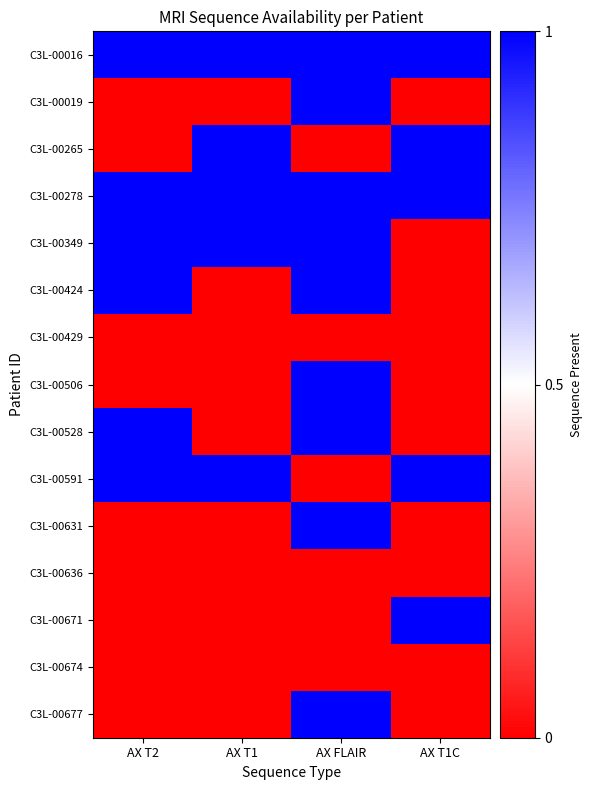

Reading left to right, what are all the values shown in this chart?

C3L-00016: AX T2=1	AX T1=1	AX FLAIR=1	AX T1C=1
C3L-00019: AX T2=0	AX T1=0	AX FLAIR=1	AX T1C=0
C3L-00265: AX T2=0	AX T1=1	AX FLAIR=0	AX T1C=1
C3L-00278: AX T2=1	AX T1=1	AX FLAIR=1	AX T1C=1
C3L-00349: AX T2=1	AX T1=1	AX FLAIR=1	AX T1C=0
C3L-00424: AX T2=1	AX T1=0	AX FLAIR=1	AX T1C=0
C3L-00429: AX T2=0	AX T1=0	AX FLAIR=0	AX T1C=0
C3L-00506: AX T2=0	AX T1=0	AX FLAIR=1	AX T1C=0
C3L-00528: AX T2=1	AX T1=0	AX FLAIR=1	AX T1C=0
C3L-00591: AX T2=1	AX T1=1	AX FLAIR=0	AX T1C=1
C3L-00631: AX T2=0	AX T1=0	AX FLAIR=1	AX T1C=0
C3L-00636: AX T2=0	AX T1=0	AX FLAIR=0	AX T1C=0
C3L-00671: AX T2=0	AX T1=0	AX FLAIR=0	AX T1C=1
C3L-00674: AX T2=0	AX T1=0	AX FLAIR=0	AX T1C=0
C3L-00677: AX T2=0	AX T1=0	AX FLAIR=1	AX T1C=0